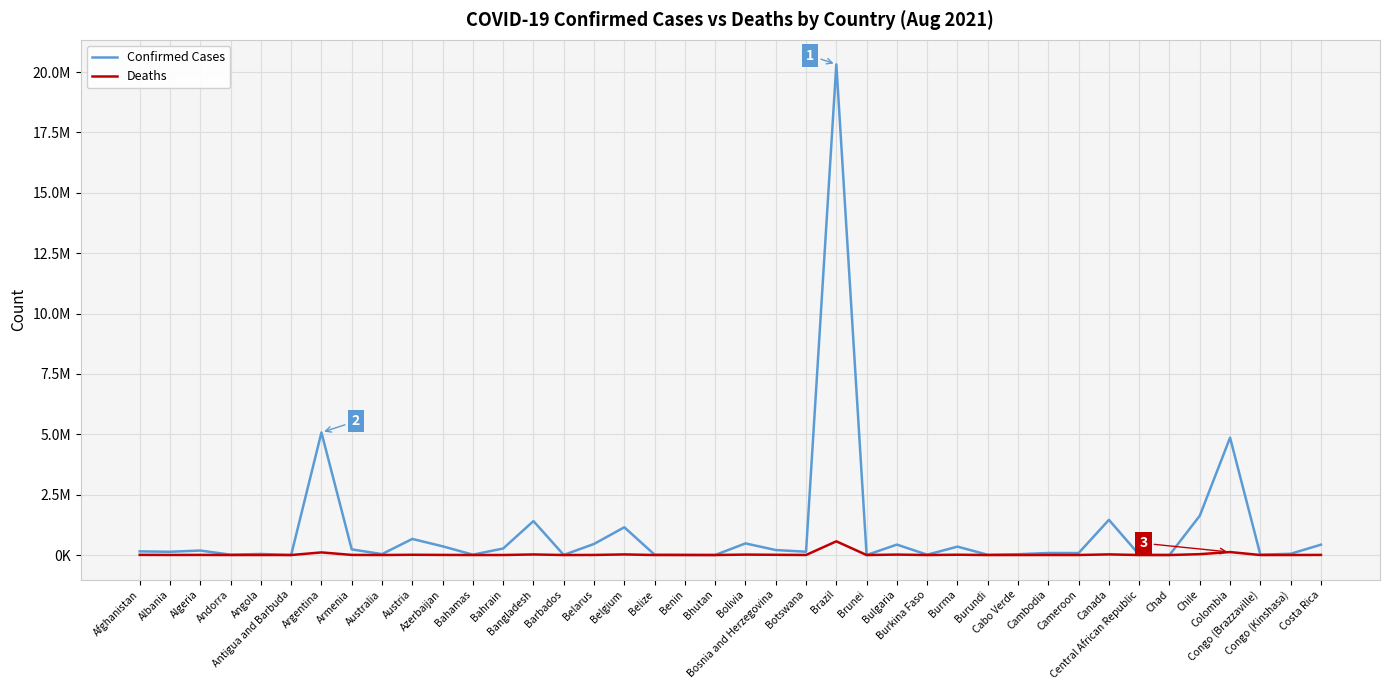

True or false: Deaths and Confirmed Cases cross at least once.

False